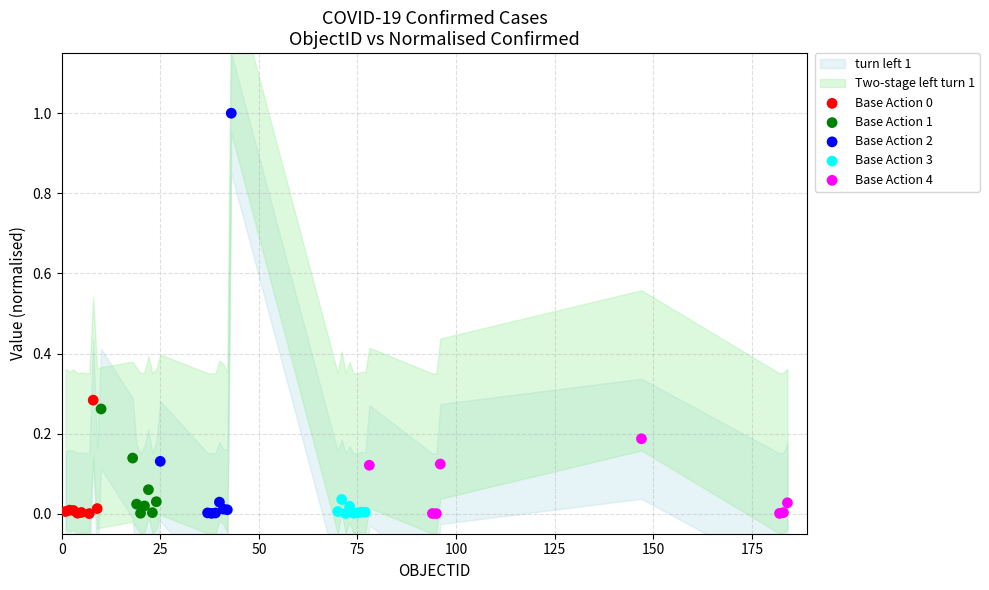

Which series reaches the maximum Y coordinate?

Base Action 2